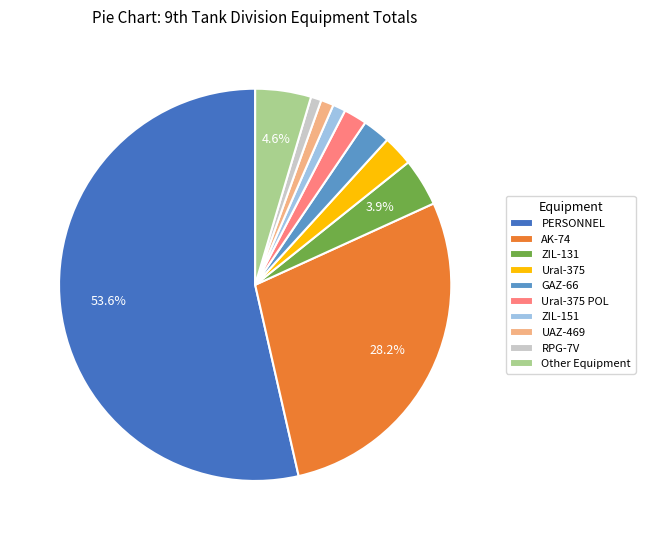

What percentage do Other Equipment and ZIL-131 together represent?

8.5%